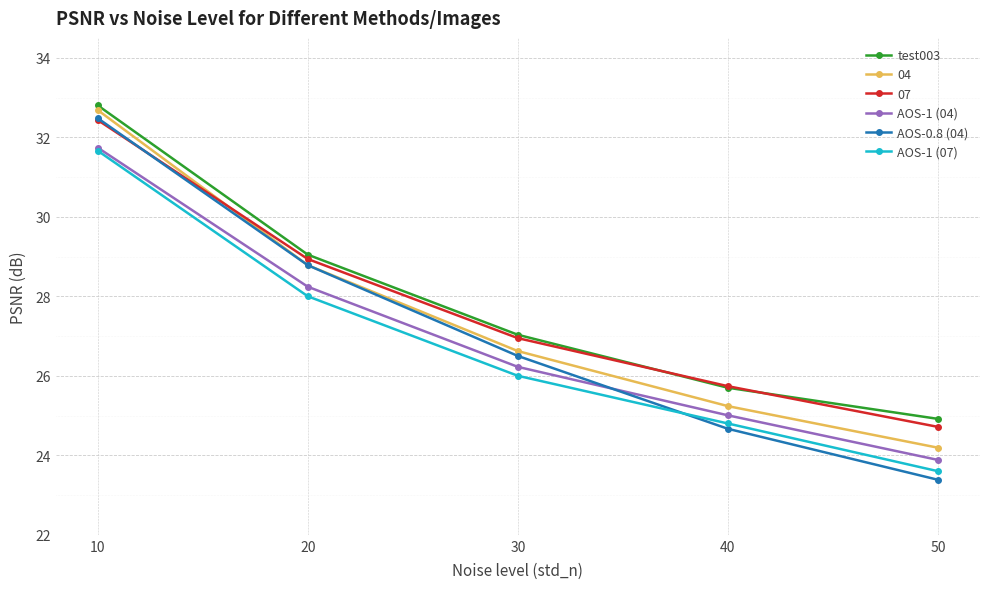

What is the maximum value for AOS-1 (04)?

31.7